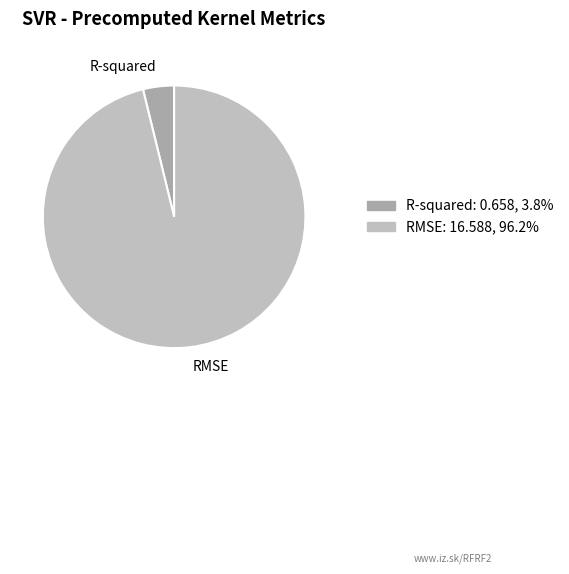

Do R-squared and RMSE together represent more than half of the pie?

Yes